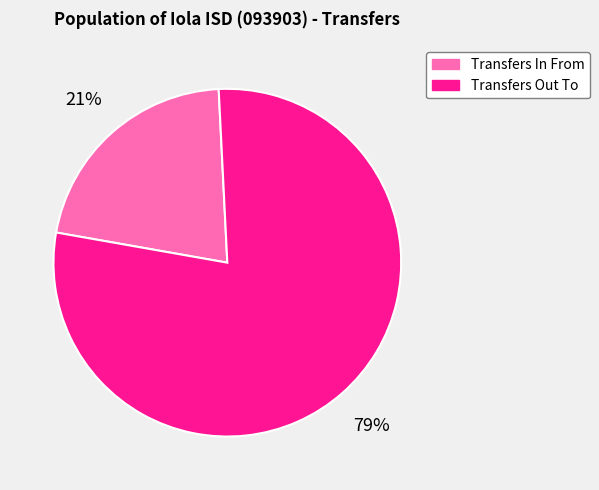

To the nearest percent, what is the combined percentage of Transfers In From and Transfers Out To?

100%